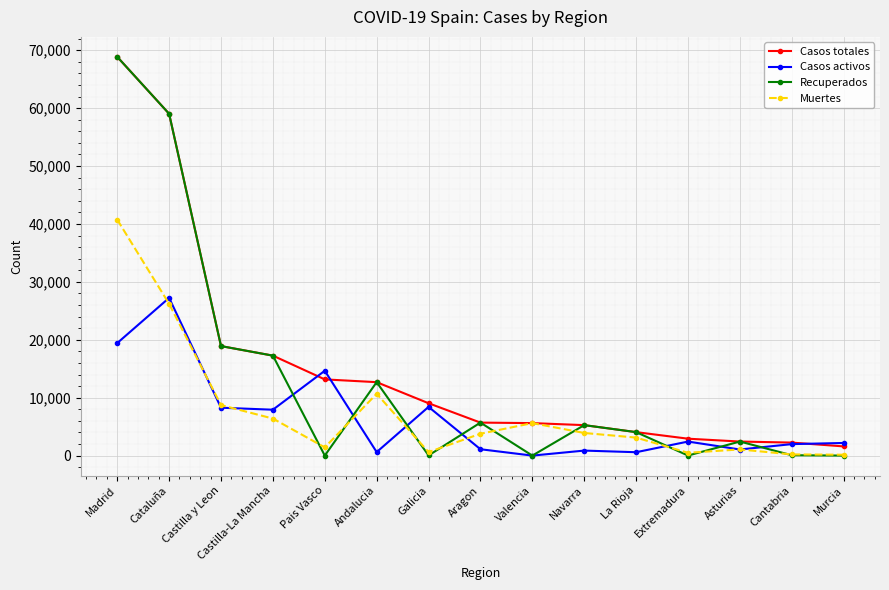

How many positive values does the Casos activos series have?

14